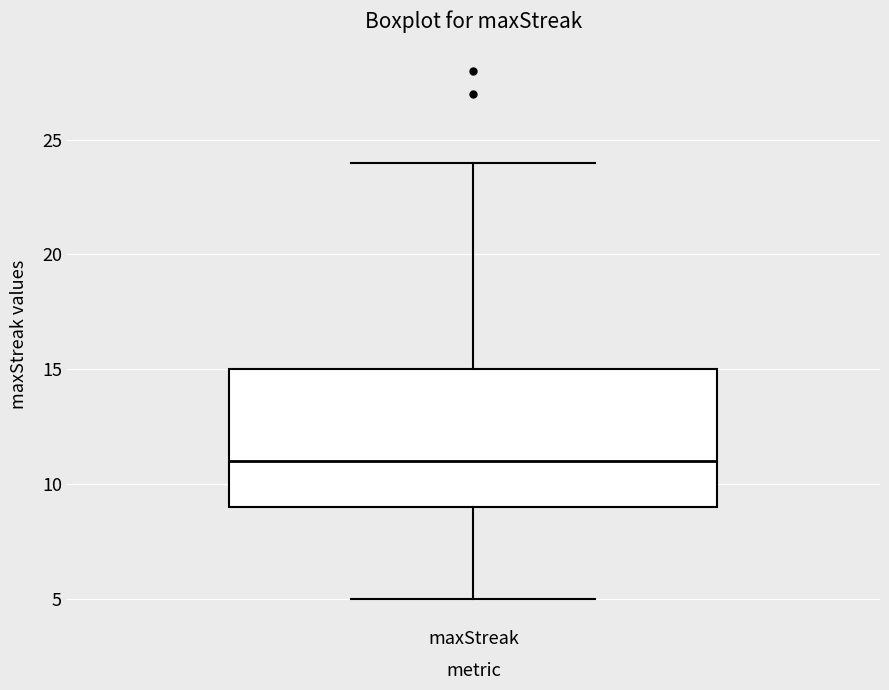

Where is the lower edge of the box for maxStreak on the y-axis? The values are not printed on the chart, so give them approximately, as read against the axis.

9